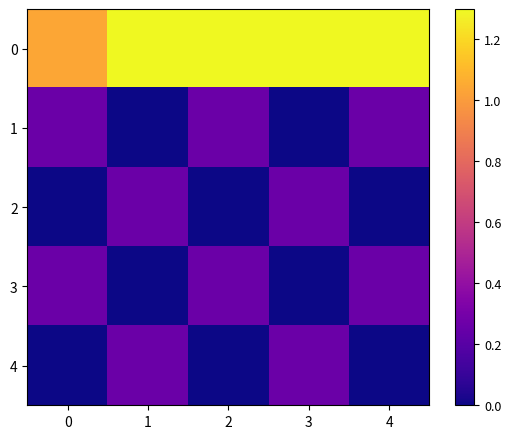

What is the difference between the highest and lowest values at 2?

1.3